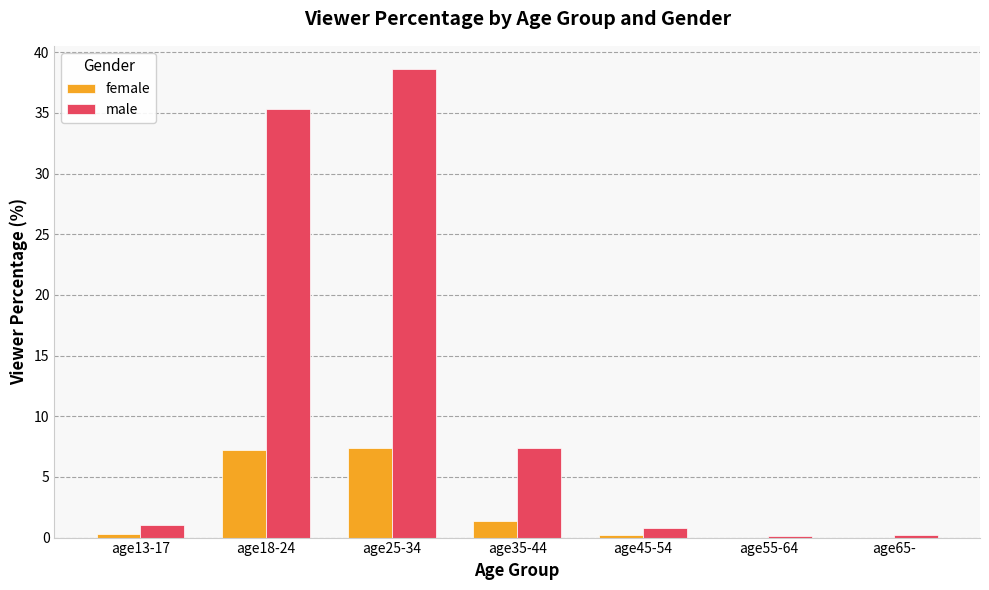

At which label is male closest to 19?

age35-44